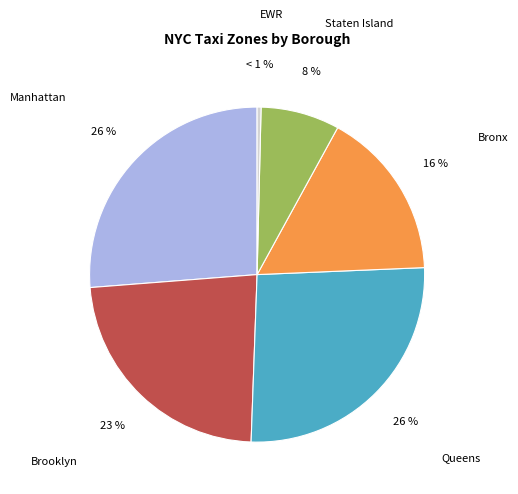

Which category has the biggest portion of the pie?

Manhattan